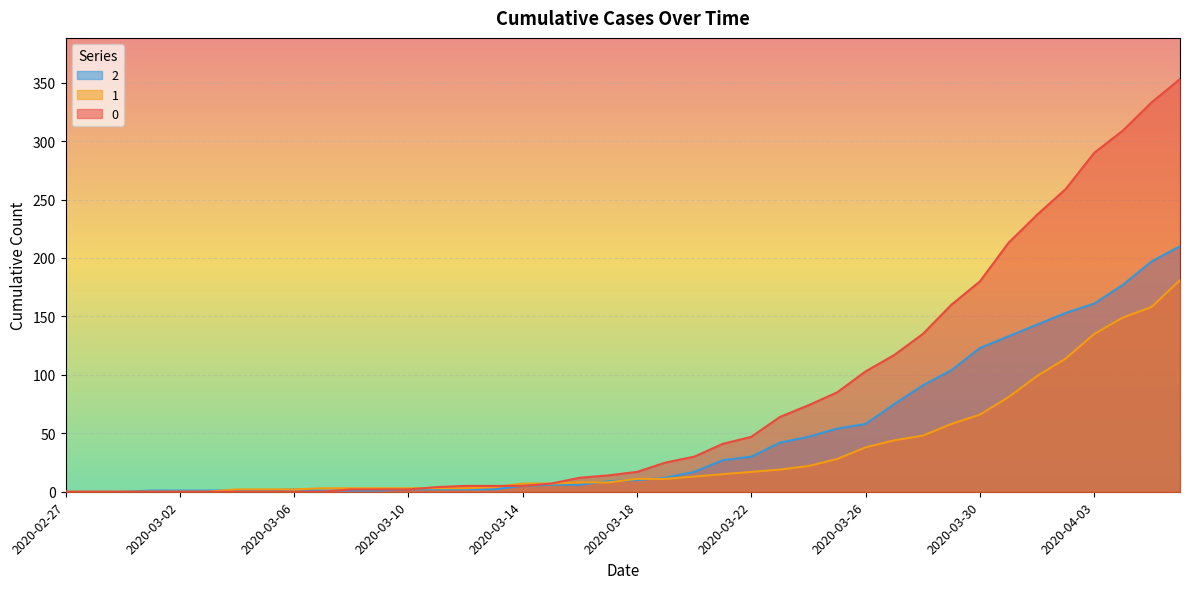

What is the value of the 0 point at the 32nd from the left?

160